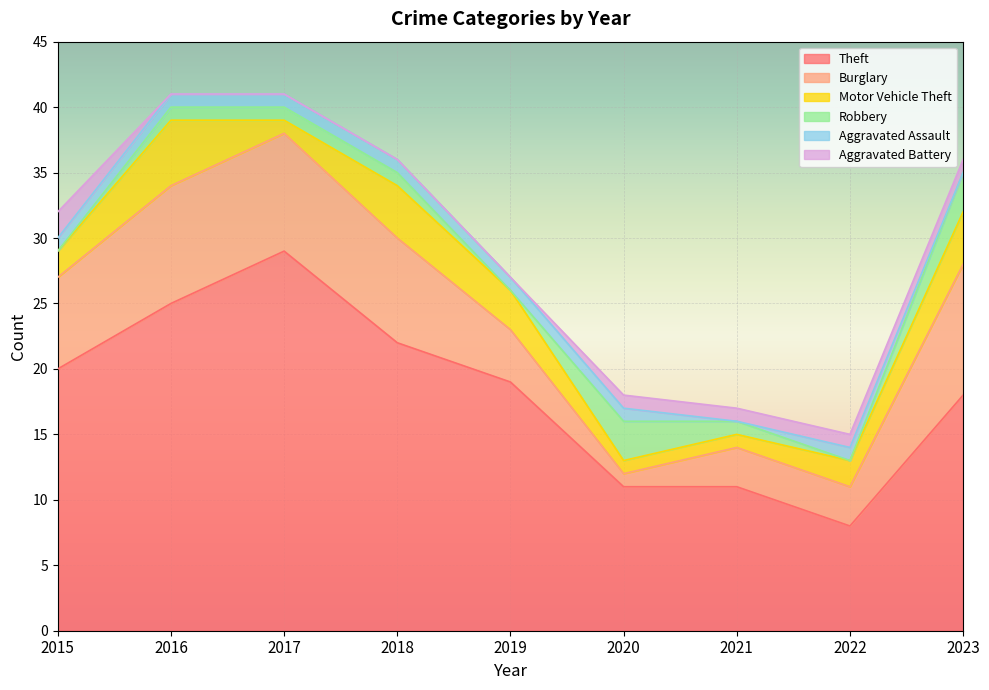

The value of Aggravated Battery at 2018 is 1. True or false?

False